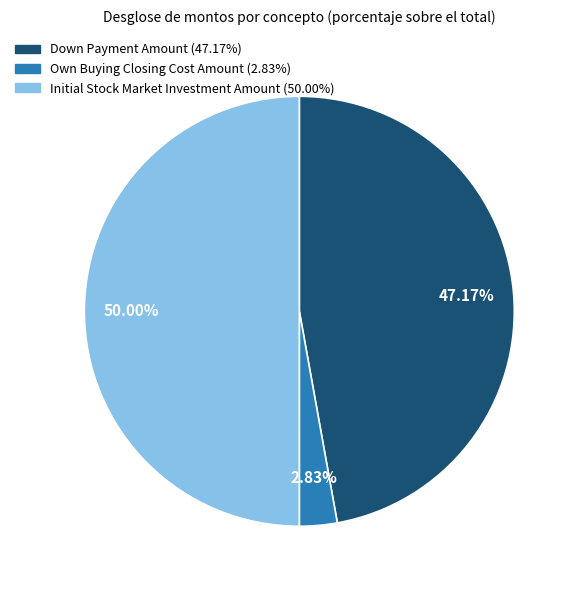

Which category has the smallest portion of the pie?

Own Buying Closing Cost Amount